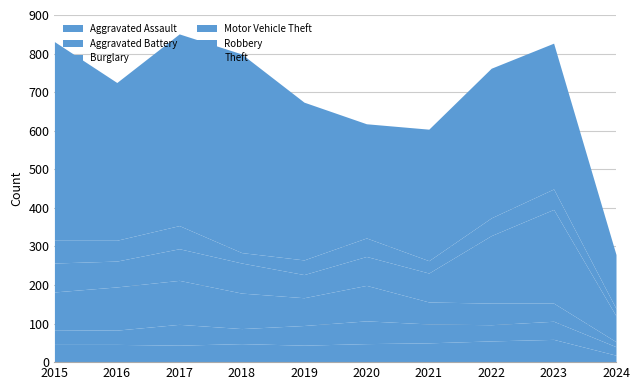

Which series has the largest total across all categories?

Theft